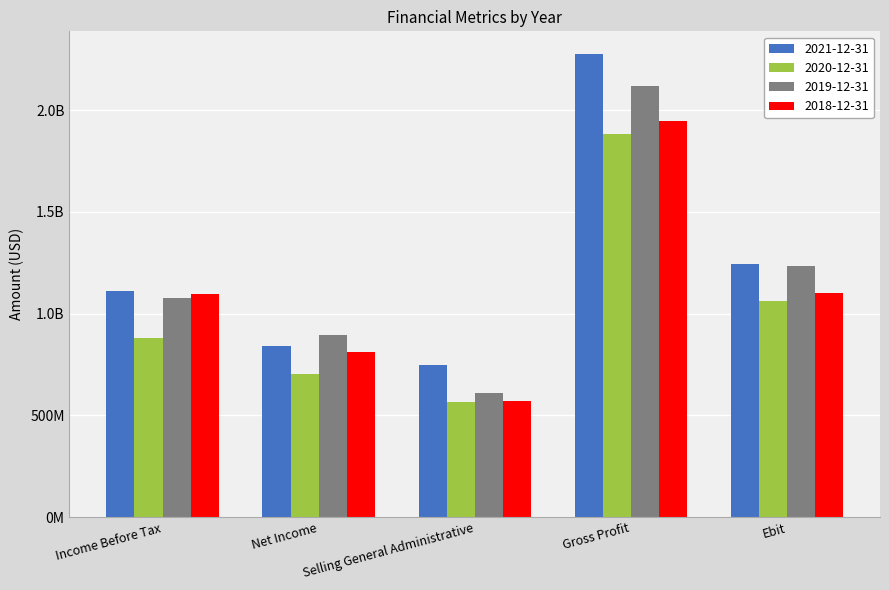

What is the difference between the maximum and second lowest values in the 2019-12-31 series?

1223106000